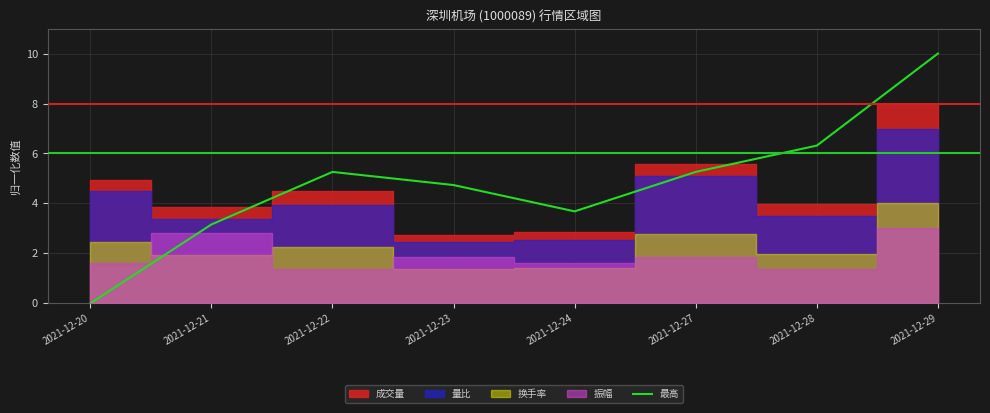

Reading left to right, extract all data points from this chart.

2021-12-20=0.0	2021-12-21=3.2	2021-12-22=5.3	2021-12-23=4.7	2021-12-24=3.7	2021-12-27=5.3	2021-12-28=6.3	2021-12-29=10.0